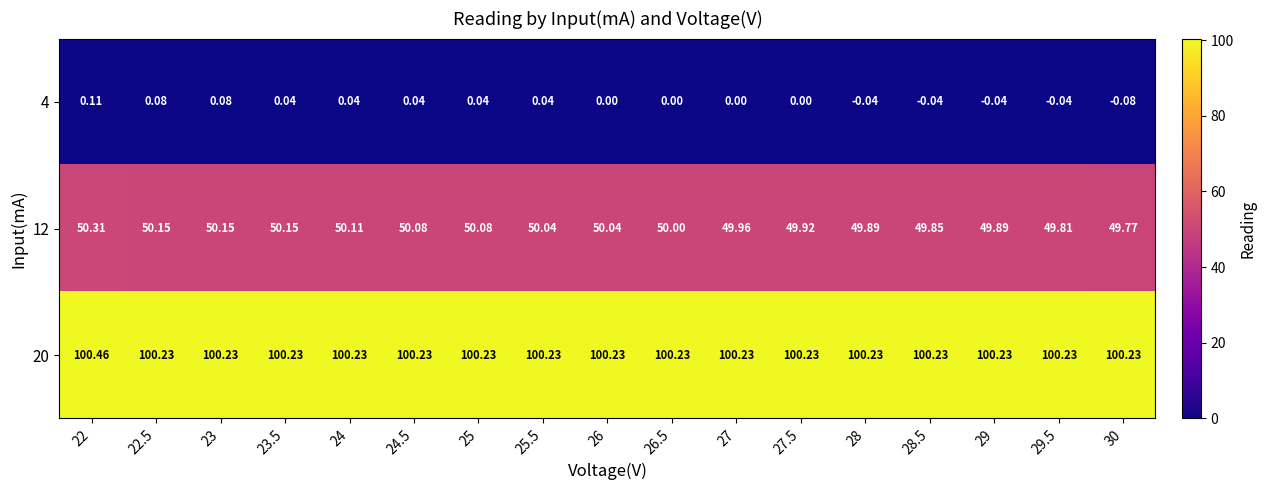

At which category is the sum across all series the highest?

22